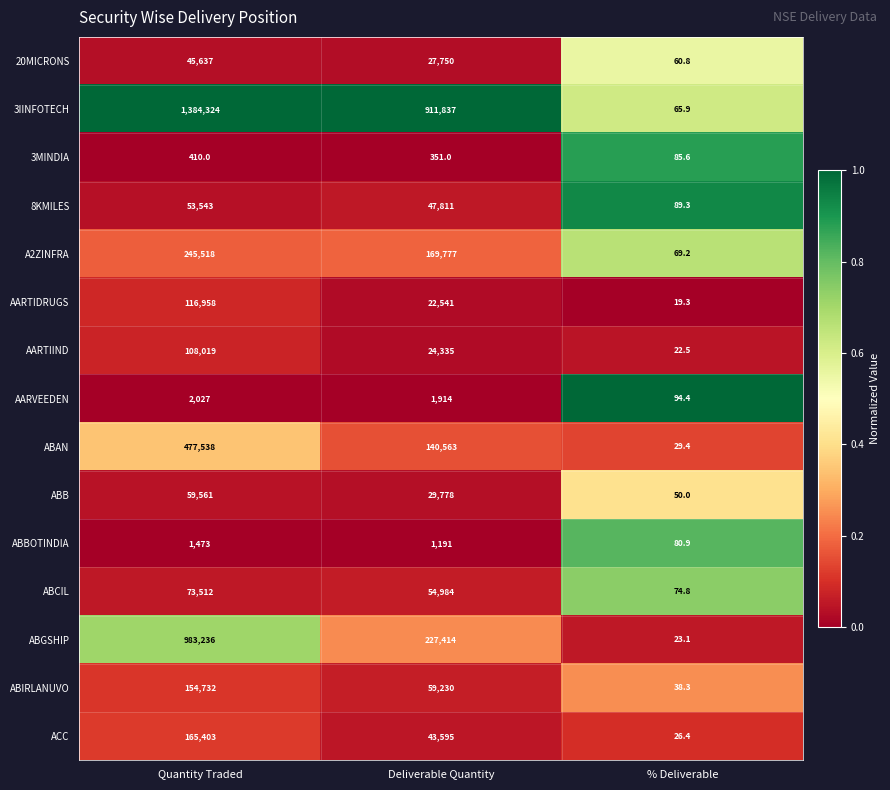

What is the total value across all series at Deliverable Quantity?

1763071.0